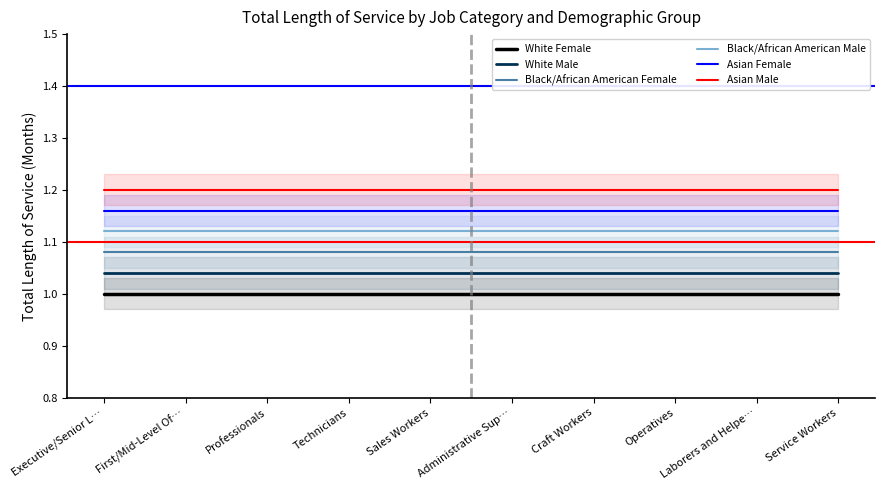

Reading right to left, list all the values displayed in this chart.

White Female: 1.0	1.0	1.0	1.0	1.0	1.0	1.0	1.0	1.0	1.0
White Male: 1.0	1.0	1.0	1.0	1.0	1.0	1.0	1.0	1.0	1.0
Black/African American Female: 1.1	1.1	1.1	1.1	1.1	1.1	1.1	1.1	1.1	1.1
Black/African American Male: 1.1	1.1	1.1	1.1	1.1	1.1	1.1	1.1	1.1	1.1
Asian Female: 1.2	1.2	1.2	1.2	1.2	1.2	1.2	1.2	1.2	1.2
Asian Male: 1.2	1.2	1.2	1.2	1.2	1.2	1.2	1.2	1.2	1.2